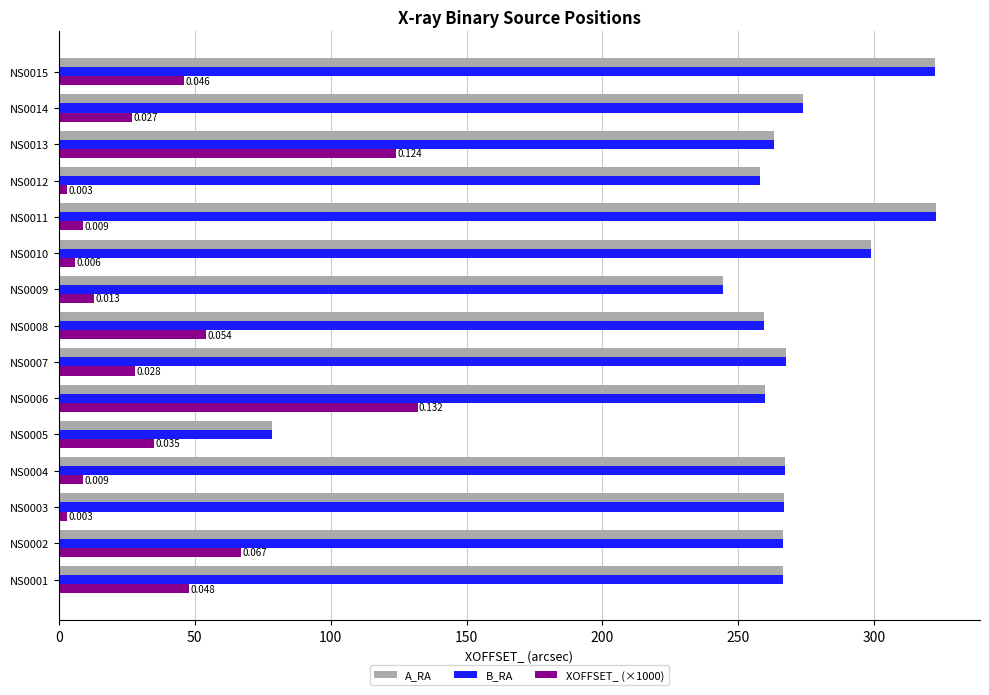

What is the average value of the XOFFSET_ (×1000) series?

40.3